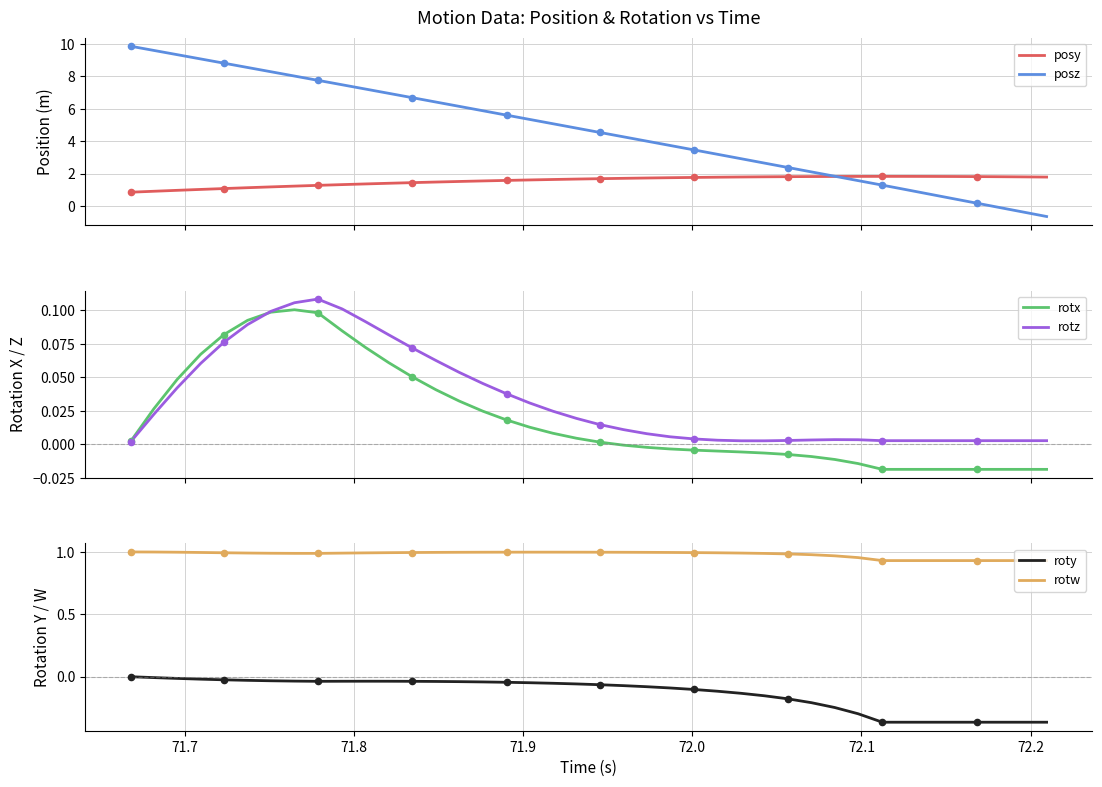

Which series has the largest total across all categories?

posz